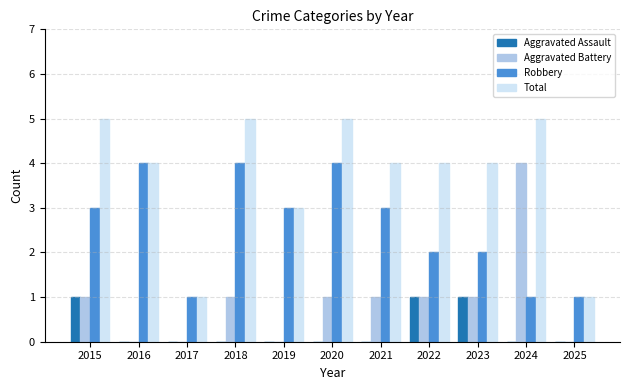

Which series has the largest total across all categories?

Total